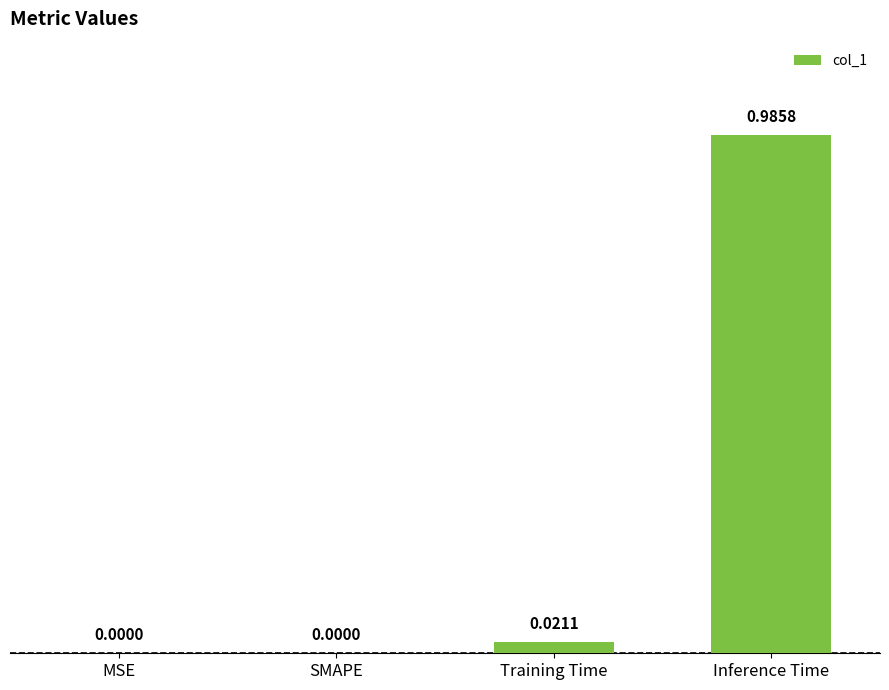

Which has a higher value, SMAPE or Training Time?

Training Time